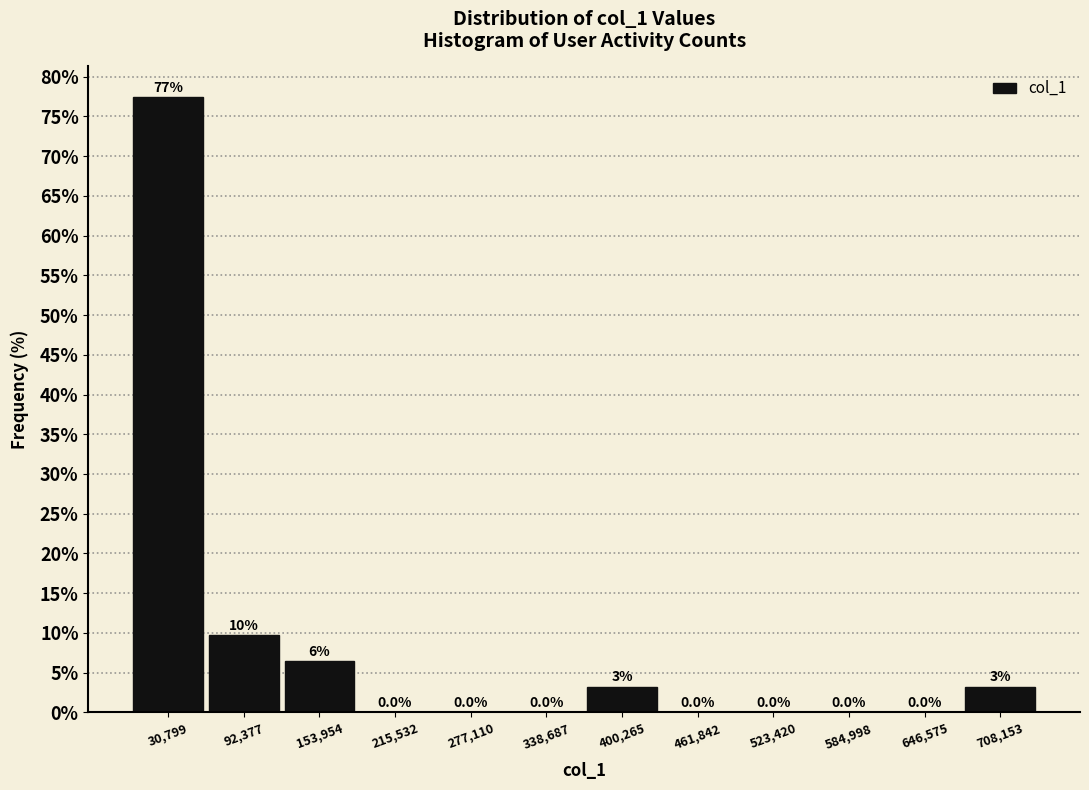

Over which range of the x-axis is the bar tallest?

0 to 60000